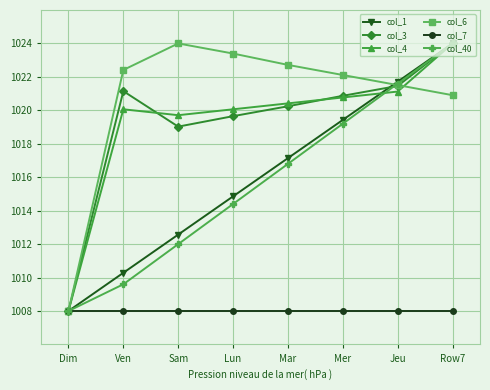

List the labels in order of col_40 value, largest first.

Row7, Jeu, Mer, Mar, Lun, Sam, Ven, Dim